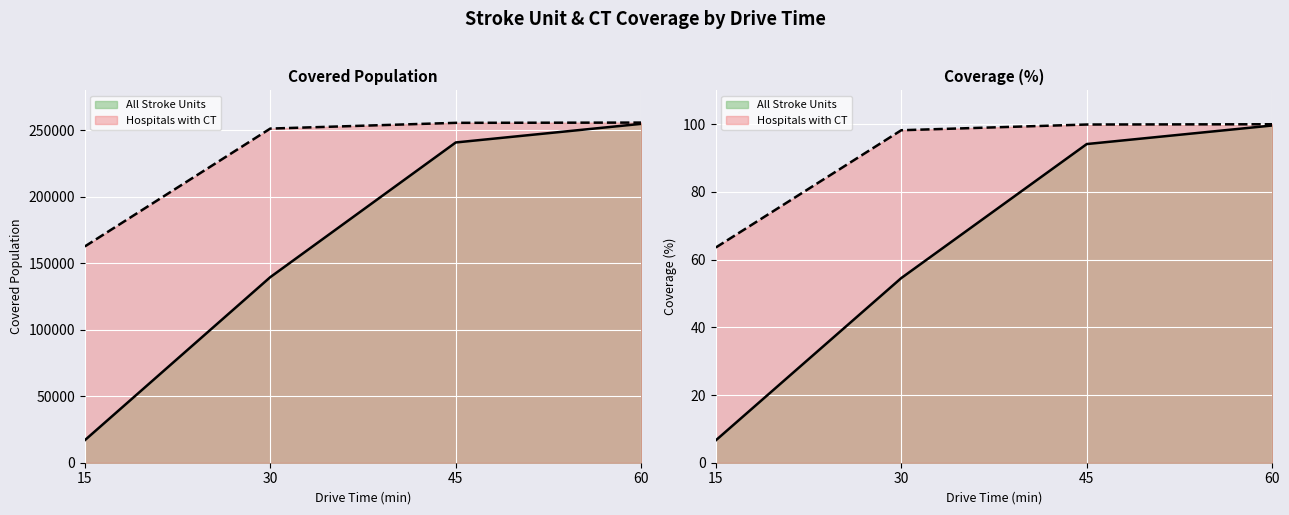

What is the sum of the Hospitals with CT values at 60 and 15?

418424